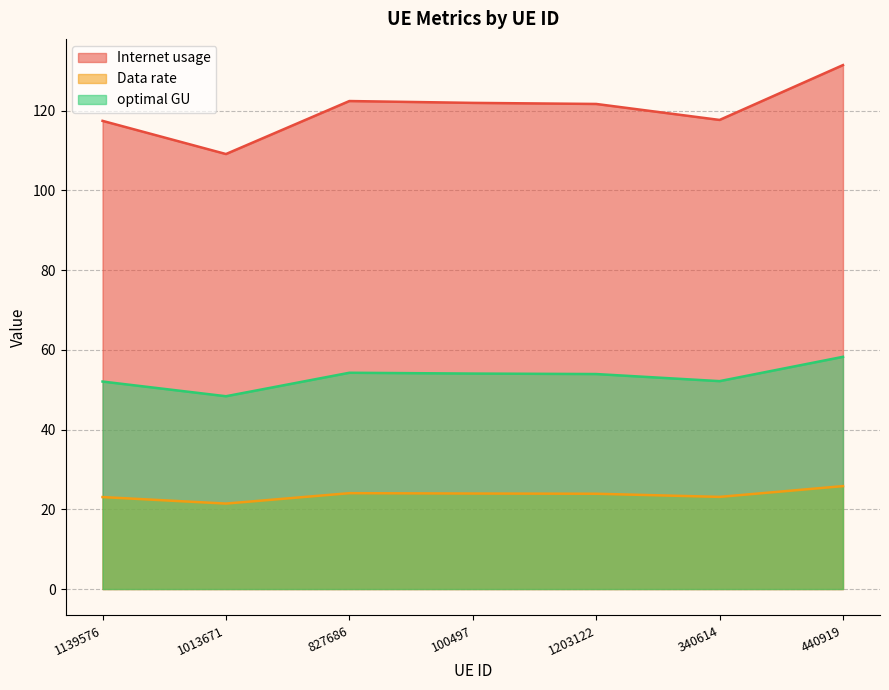

True or false: optimal GU and Internet usage intersect in this chart.

False